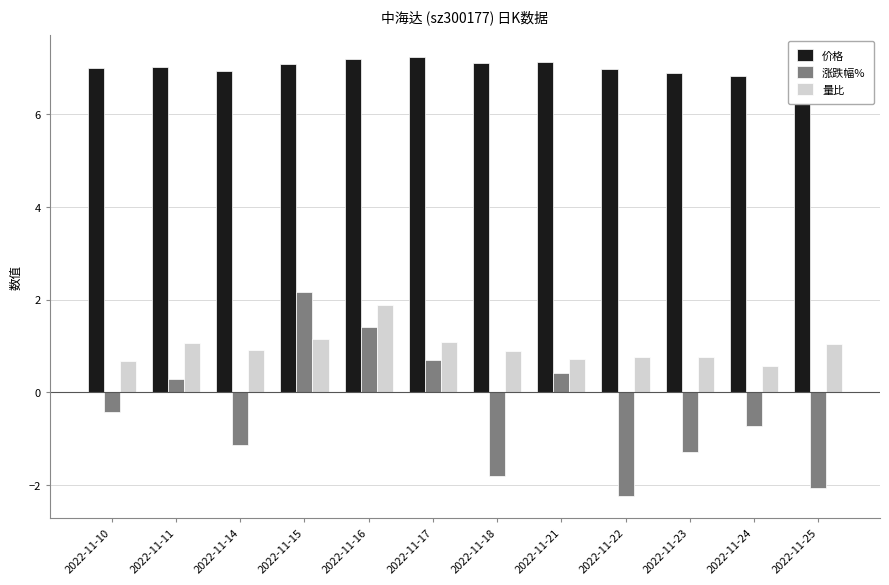

Is it true that 涨跌幅% equals -1.1 at 2022-11-24?

False